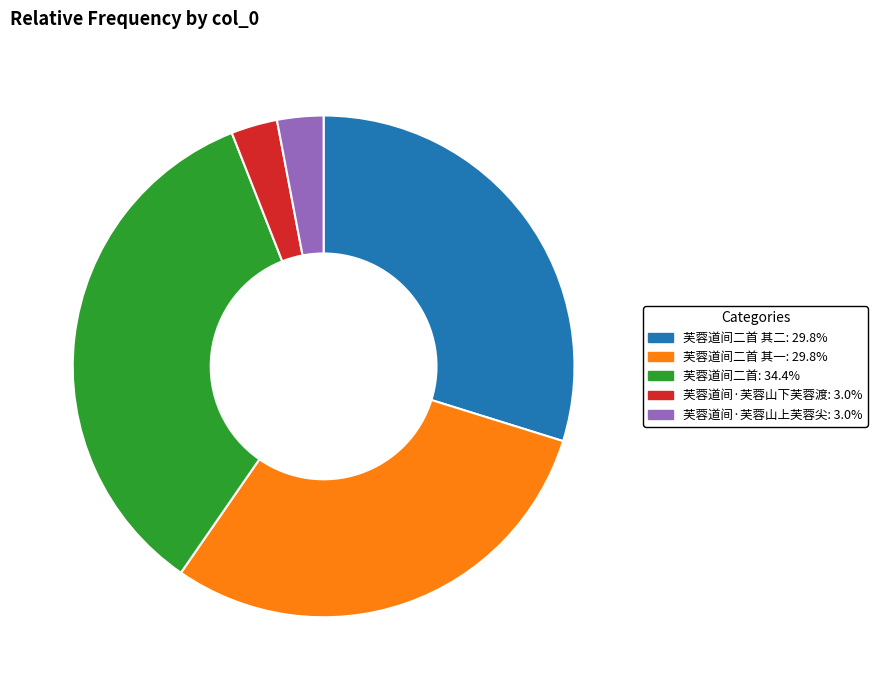

Is there any slice that represents more than half of the pie?

No